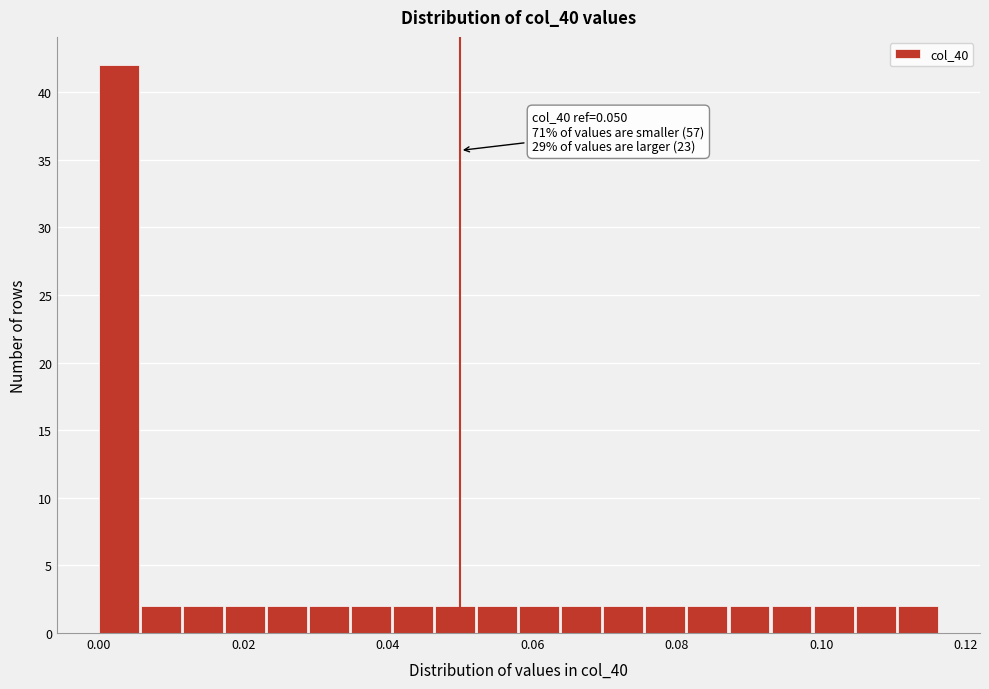

Read against the x-axis, roughly where is the centre of the tallest bar?

0.002